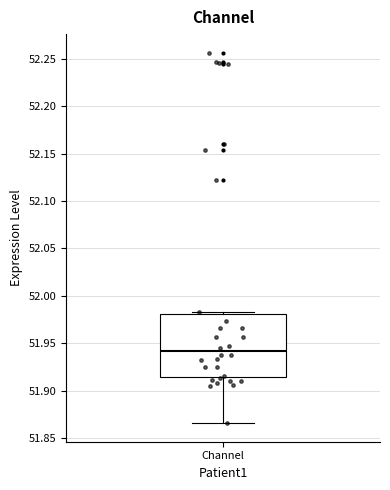

Read this box plot against the y-axis: the position of the median line, the range covered by the box, and the ends of both whiskers. The values are not printed on the chart, so give them approximately, as read against the axis.

median 51.940, box 51.915 to 51.980, whiskers 51.865 to 51.985